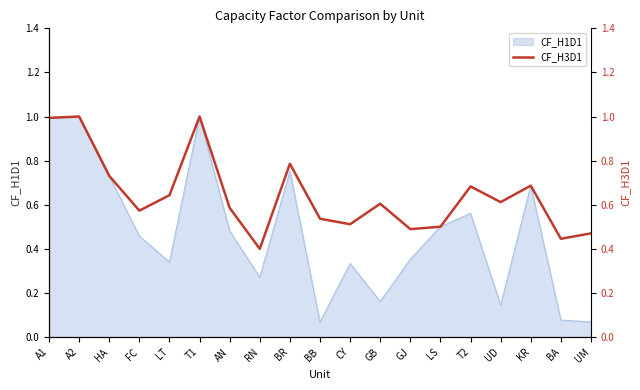

True or false: the data has more than 0 interior local peaks.

True